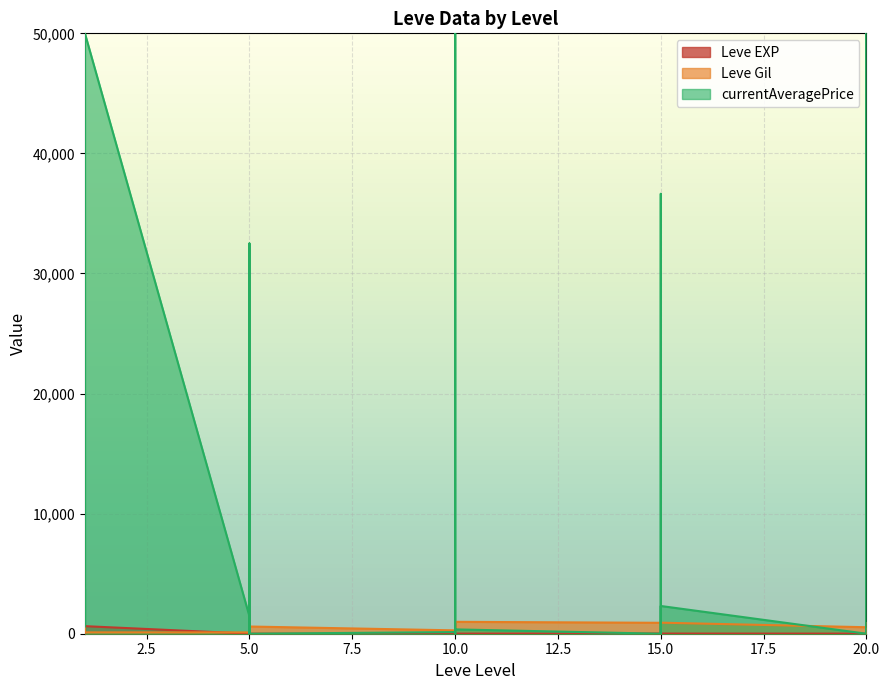

Is the value of Leve EXP at 20 greater than the value of Leve Gil at 10?

No